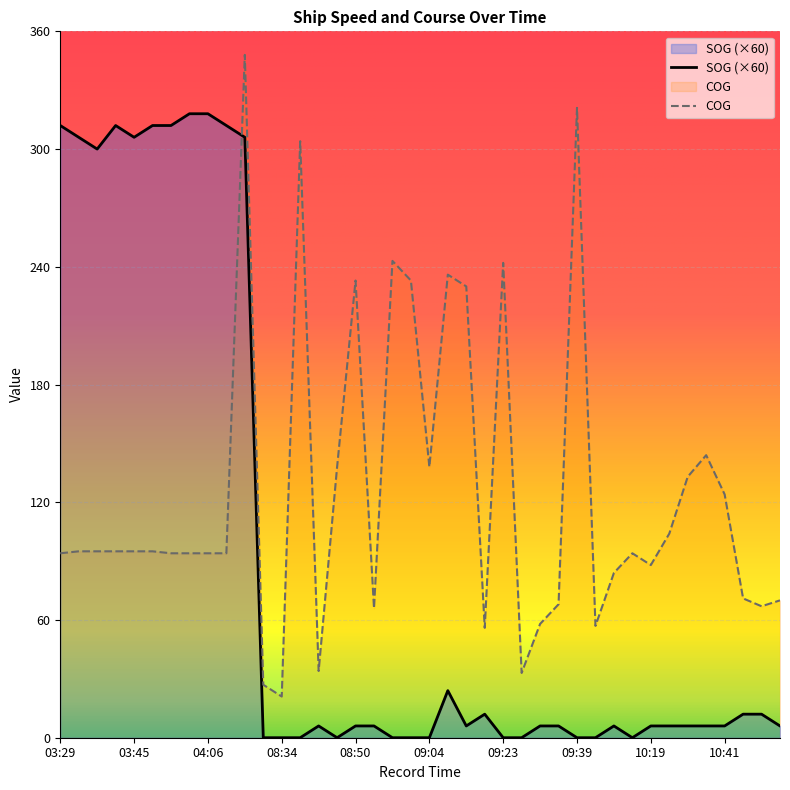

Which series has the largest total across all categories?

COG